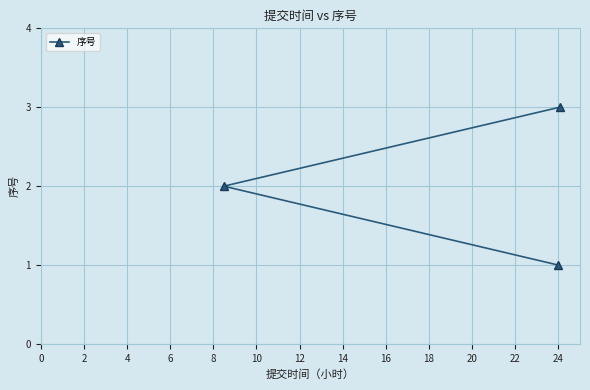

What is the maximum value shown in the chart?

3